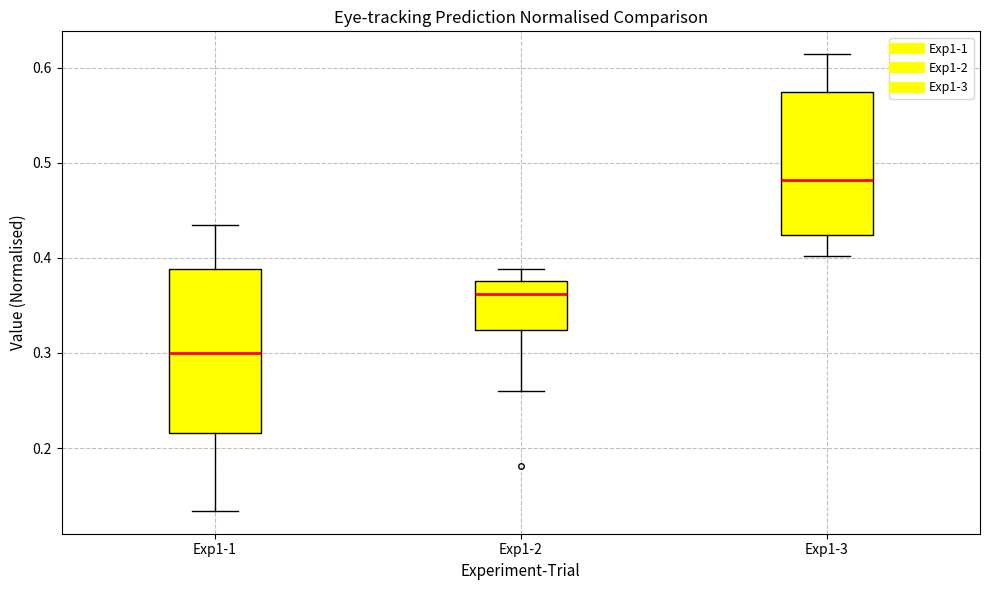

Where does the lower whisker of the box for Exp1-3 end on the y-axis? The values are not printed on the chart, so give them approximately, as read against the axis.

0.40